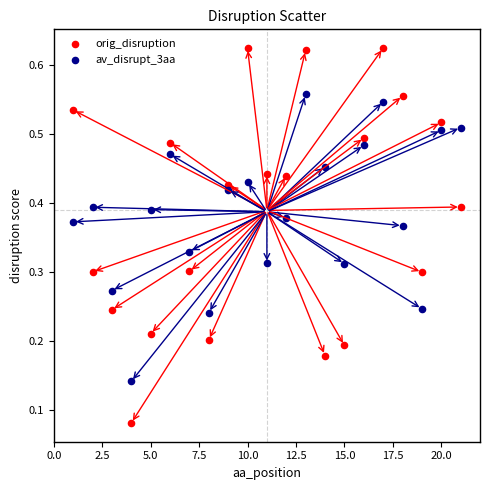

Which series contains the lowest Y value?

orig_disruption